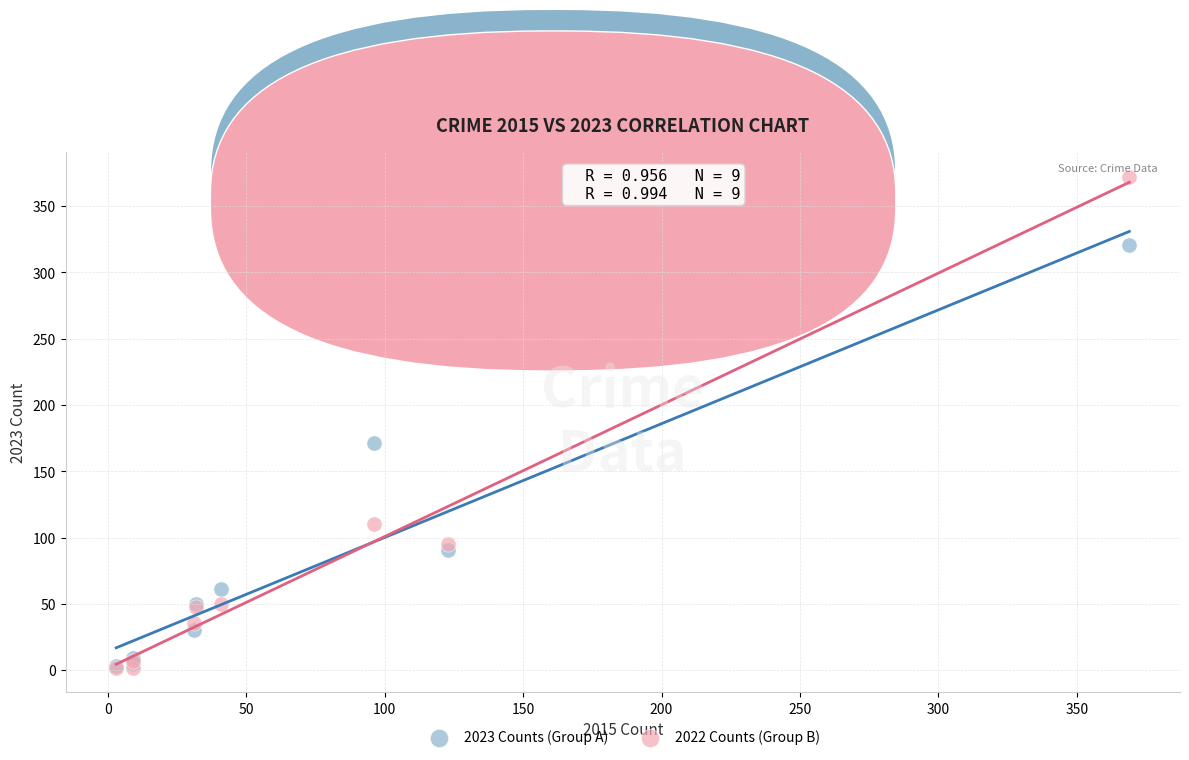

In the 2022 Counts (Group B) series, what Y value is closest to 187?

110